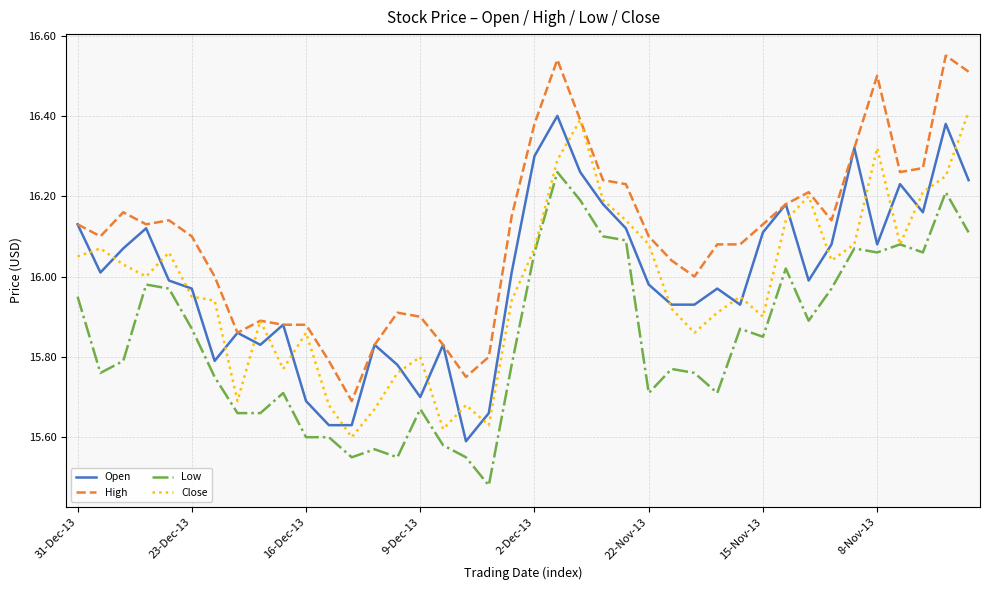

True or false: Low and High intersect in this chart.

False